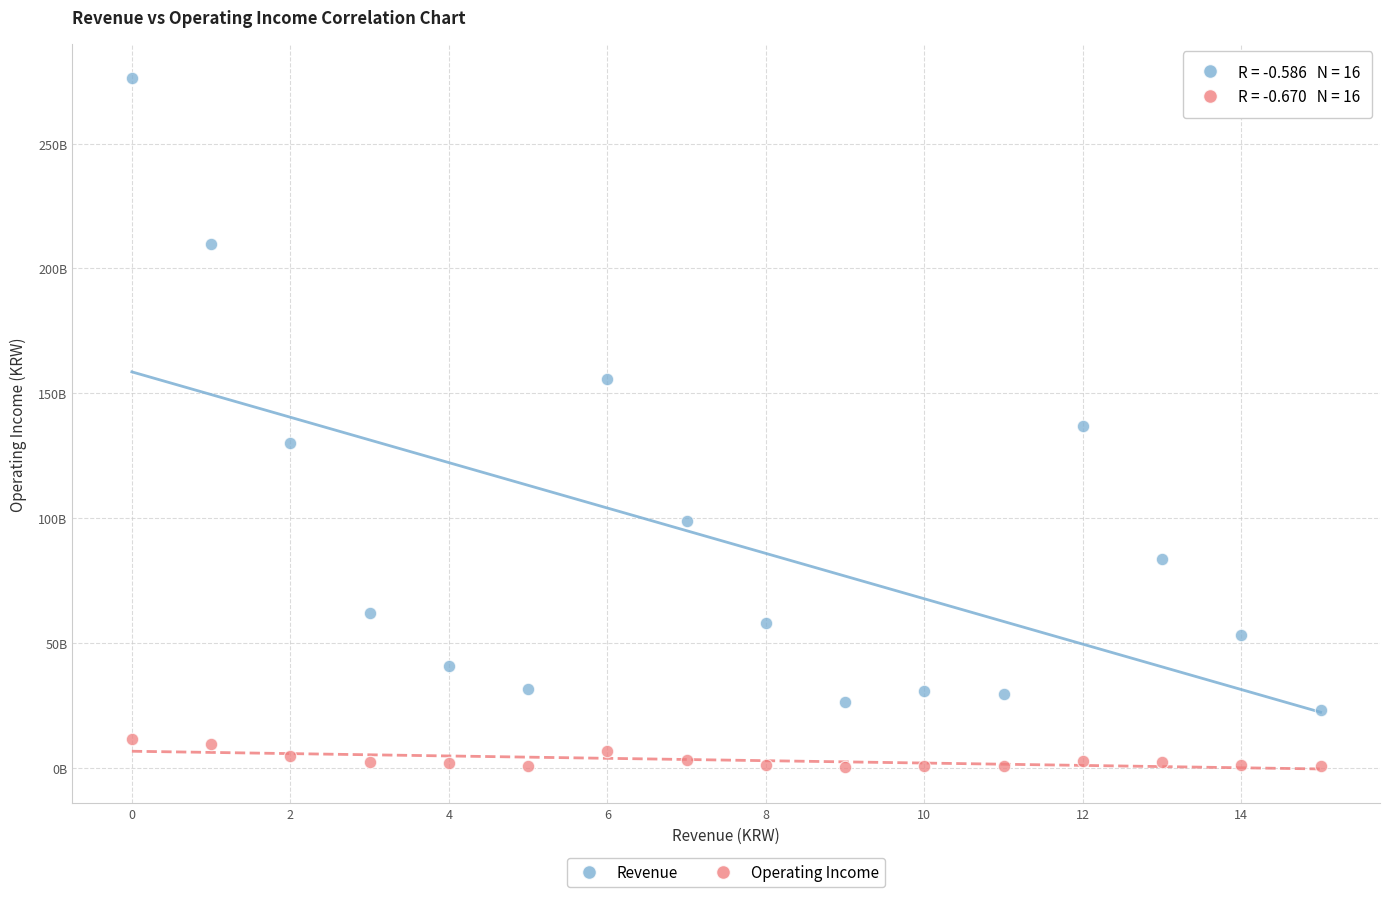

Which series reaches the minimum Y coordinate?

Operating Income